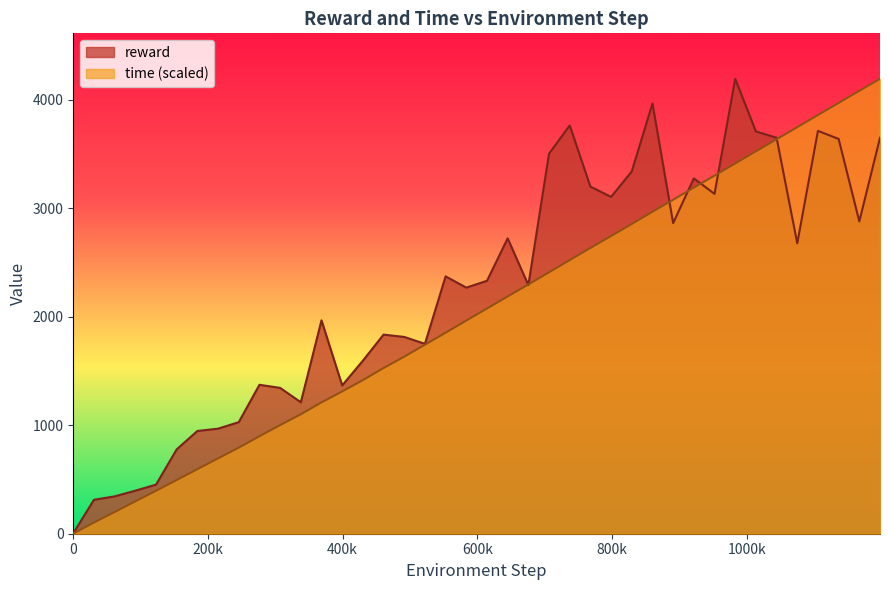

Reading right to left, extract all data points from this chart.

reward: 3650.3	2879.0	3639.5	3713.9	2677.3	3650.7	3708.5	4193.8	3133.0	3276.1	2863.7	3966.4	3340.2	3105.4	3199.9	3764.0	3503.8	2292.0	2722.9	2331.8	2268.7	2372.6	1750.5	1814.3	1835.6	1595.1	1367.2	1967.2	1211.8	1344.4	1372.9	1028.5	968.5	947.2	777.8	452.4	396.7	344.4	312.9	4.6
time: 4193.8	4083.0	3971.8	3859.9	3747.8	3636.6	3525.1	3413.5	3301.6	3190.5	3078.9	2968.2	2855.6	2744.6	2634.4	2522.7	2409.9	2298.0	2187.6	2076.4	1965.0	1853.0	1742.6	1632.5	1527.5	1415.9	1311.9	1210.5	1101.4	1001.3	898.6	793.5	694.5	595.0	495.0	395.7	298.3	199.7	103.3	1.0